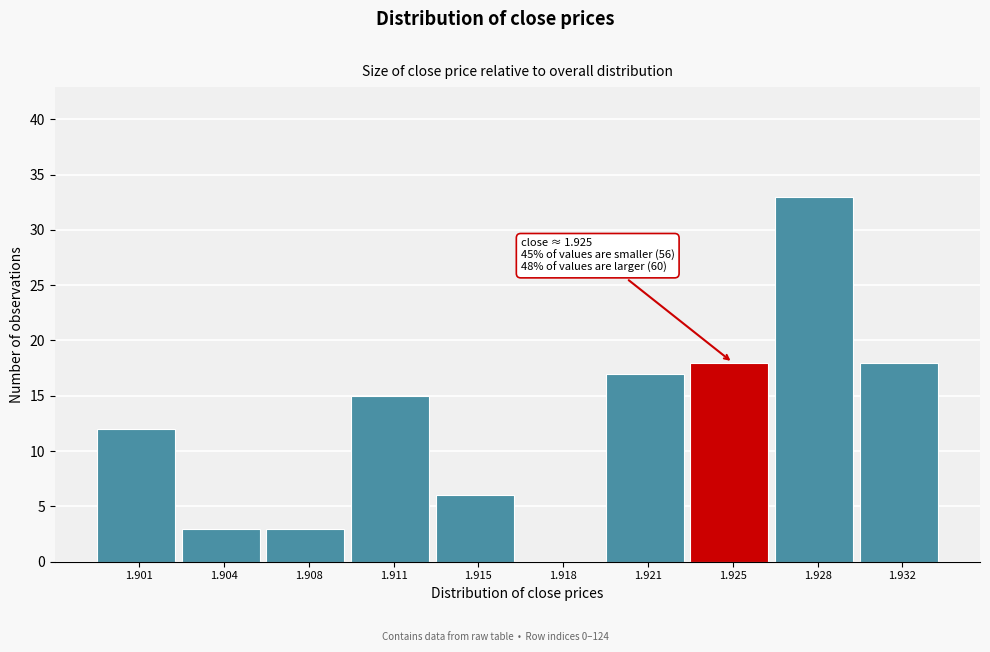

Reading right to left, extract all data points from this chart.

1.932=18	1.928=33	1.925=18	1.921=17	1.918=0	1.915=6	1.911=15	1.908=3	1.904=3	1.901=12